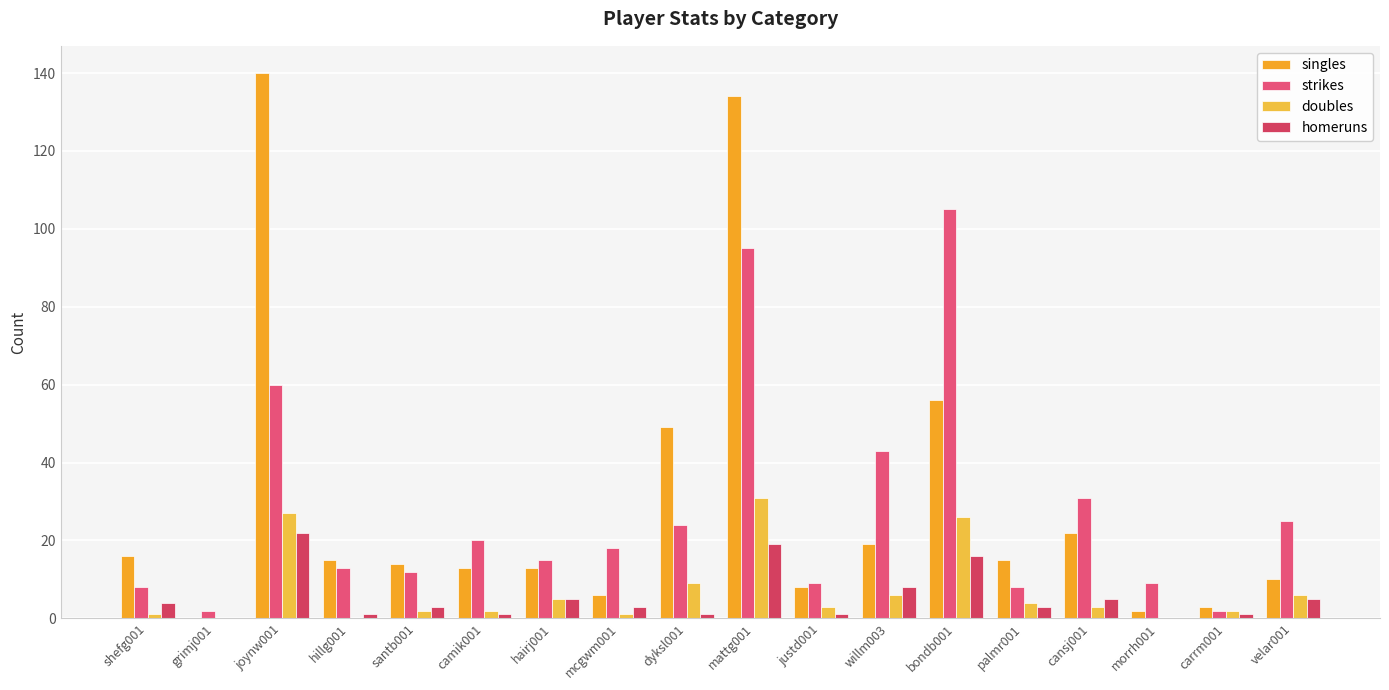

What is the value of the doubles bar at the 18th from the left?

6